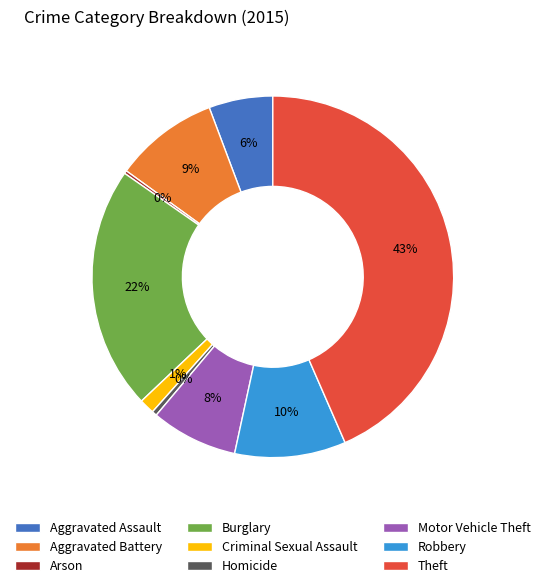

To the nearest percent, what percentage of the pie is Motor Vehicle Theft?

8%